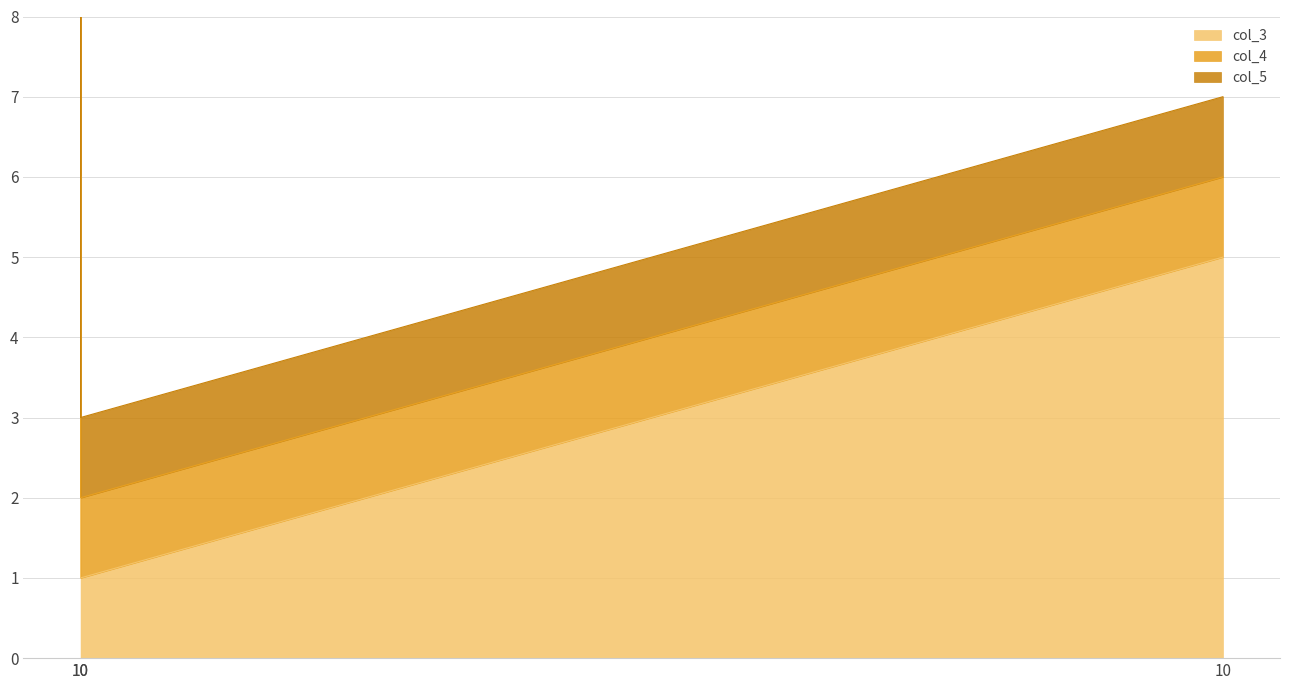

True or false: col_4 has a value of 3 at 10.

False